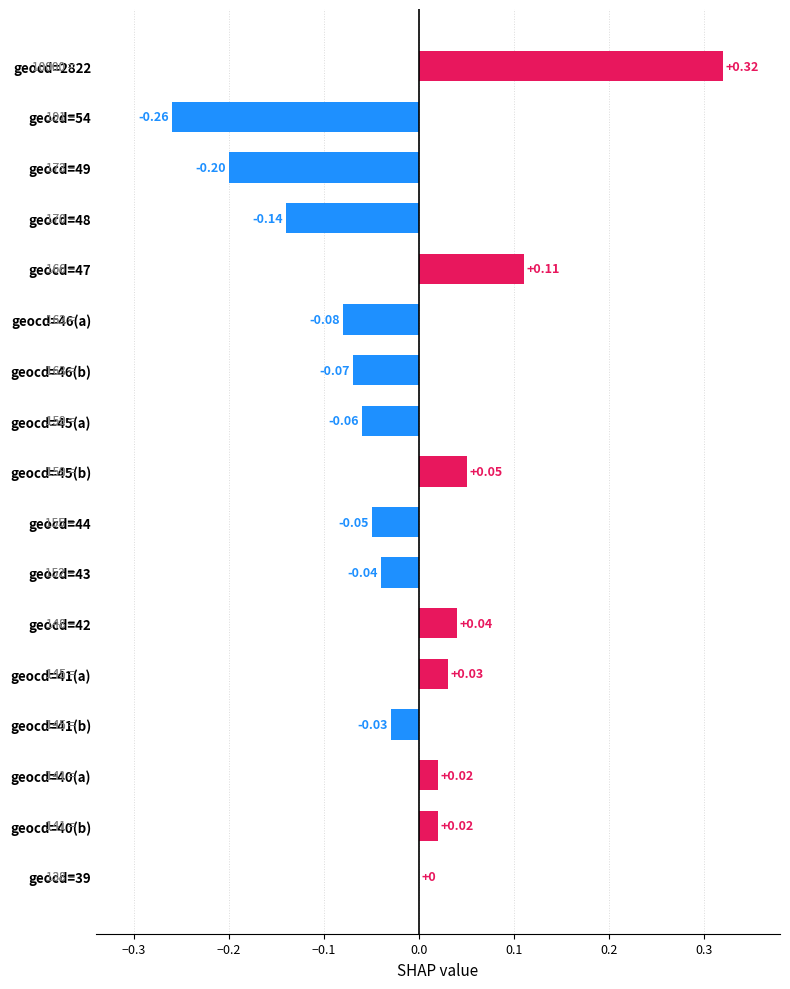

Between geocd=39 and geocd=44, which is larger?

geocd=39